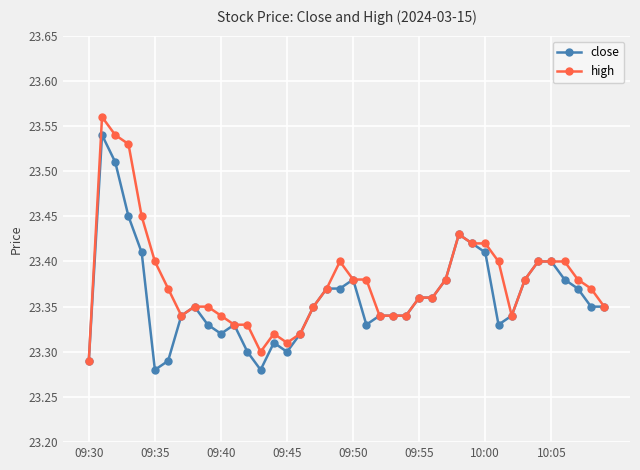

True or false: high has more than 0 interior local peaks.

True